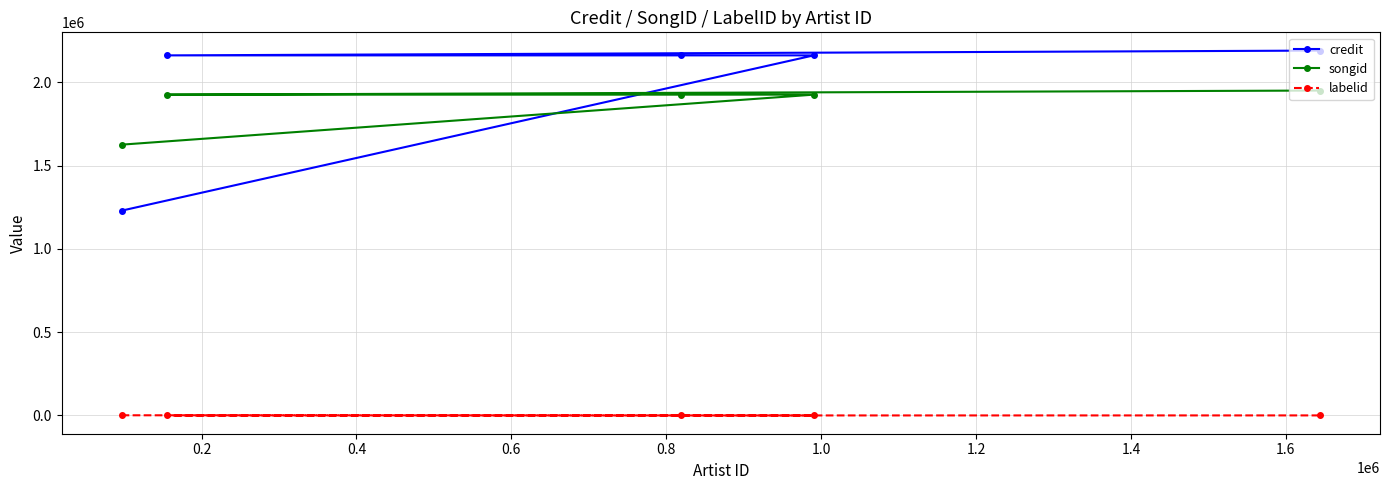

True or false: labelid and songid cross at least once.

False